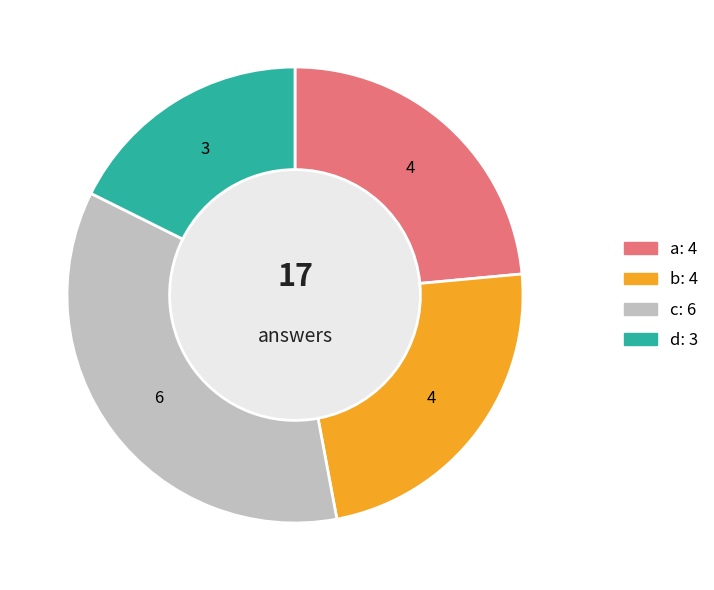

What is the largest slice in the pie chart?

c